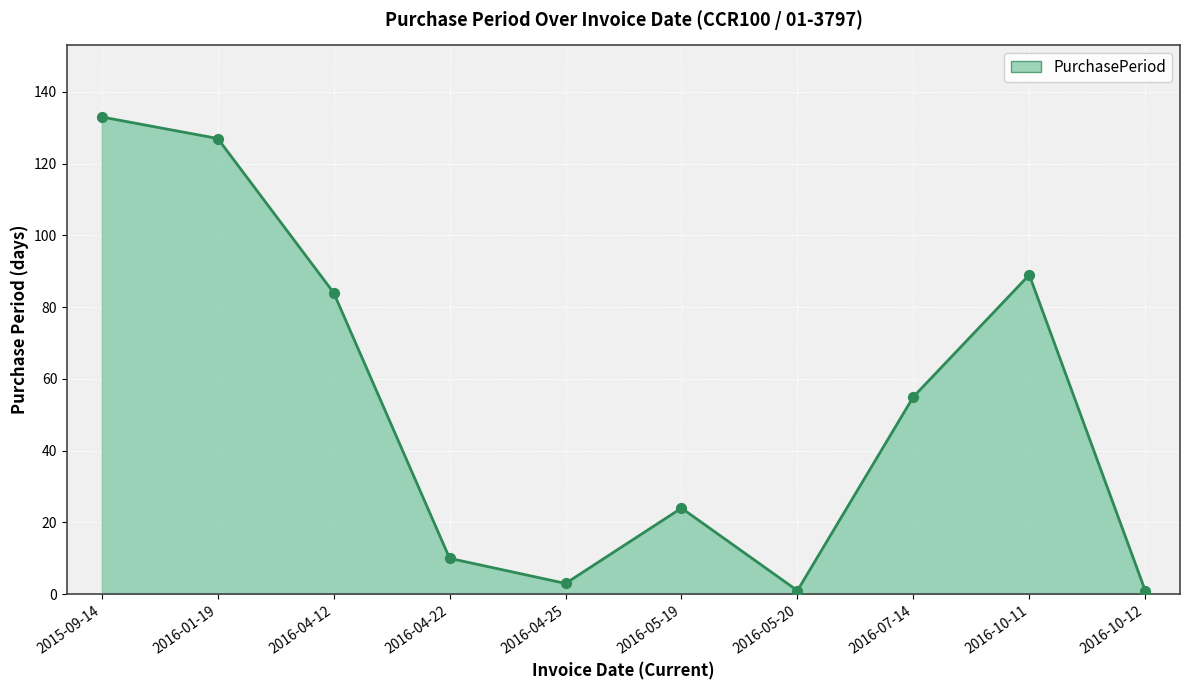

Between 2016-04-25 and 2016-04-22, which is larger?

2016-04-22